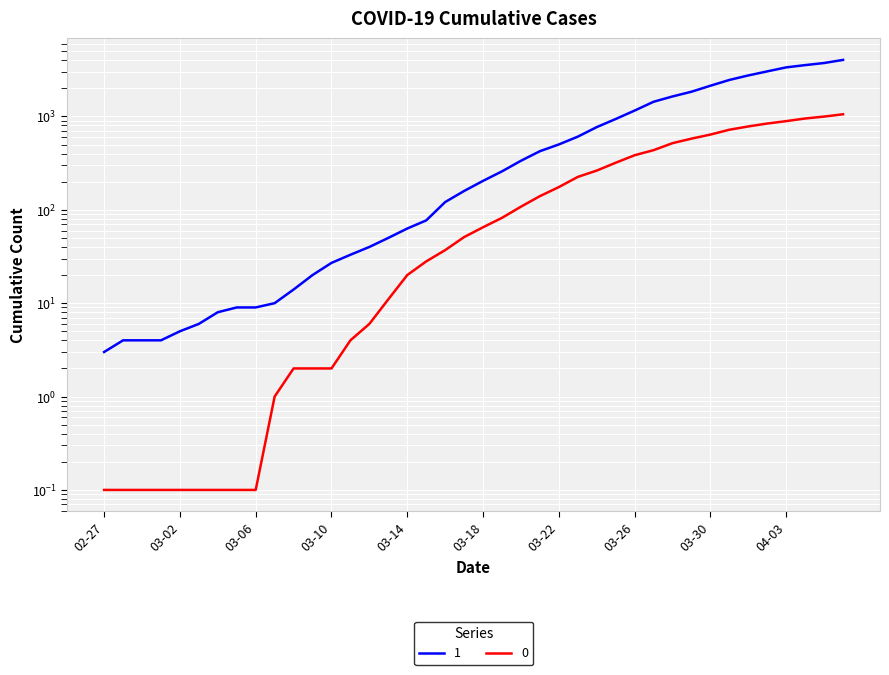

At which category is the sum across all series the highest?

2020-04-06